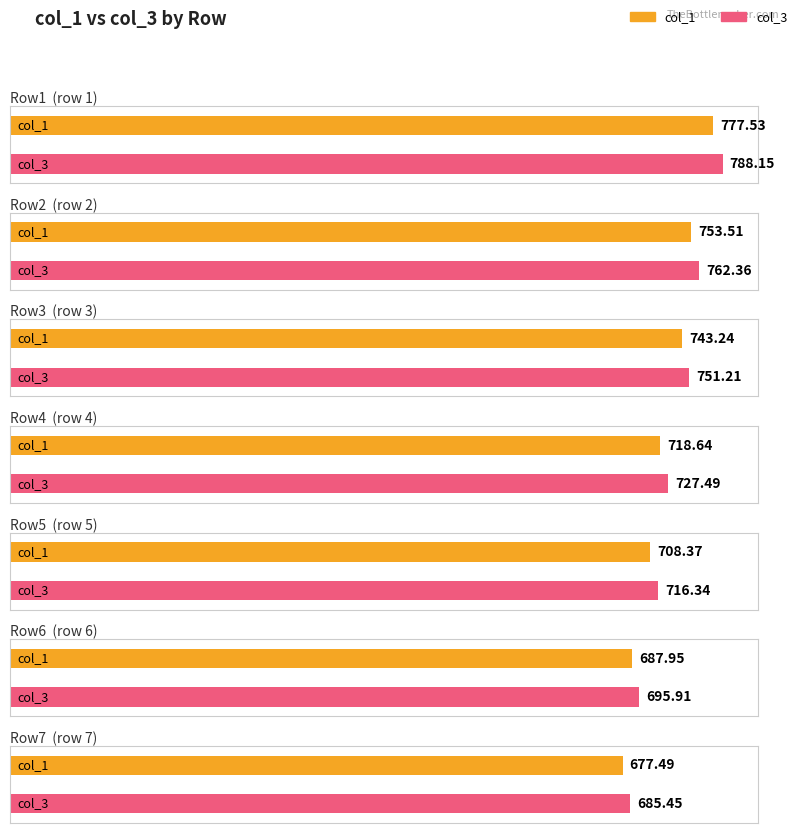

Is it true that col_3 equals 416.8 at /F8?

False